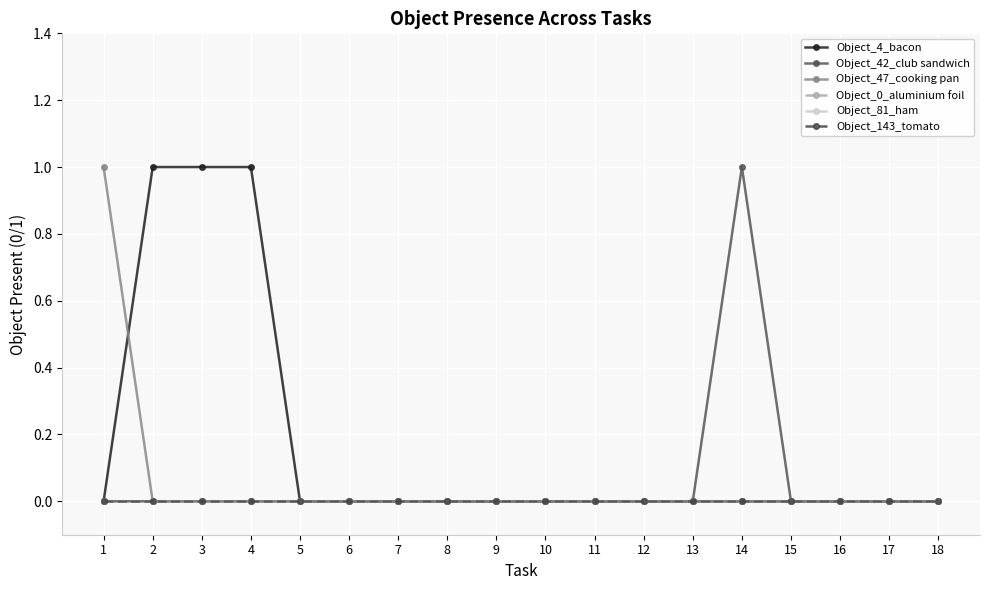

List the labels in order of Object_42_club sandwich value, smallest first.

1, 2, 3, 4, 5, 6, 7, 8, 9, 10, 11, 12, 13, 15, 16, 17, 18, 14